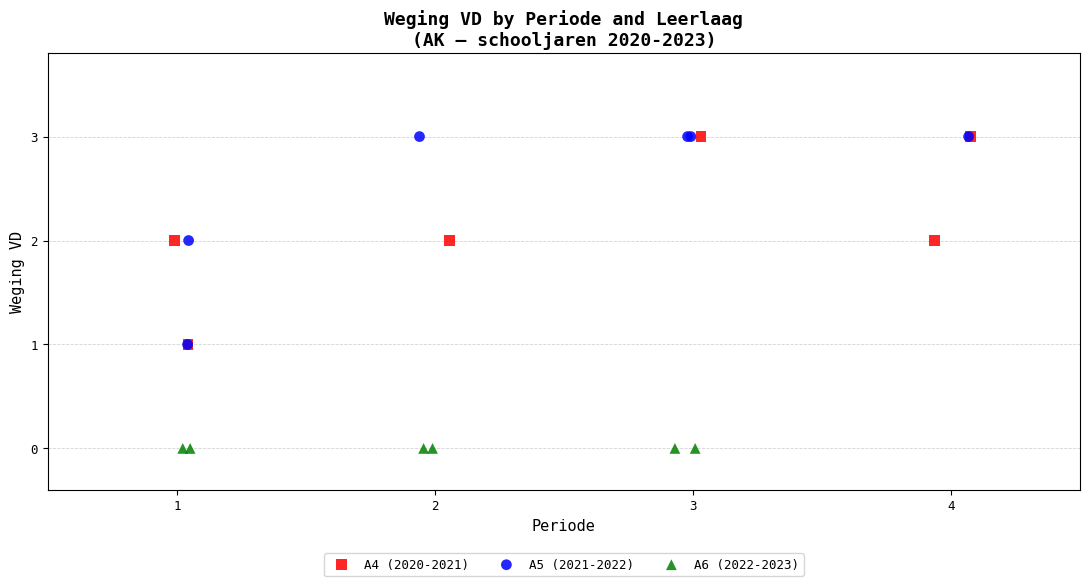

Which series reaches the minimum Y coordinate?

A6 (2022-2023)